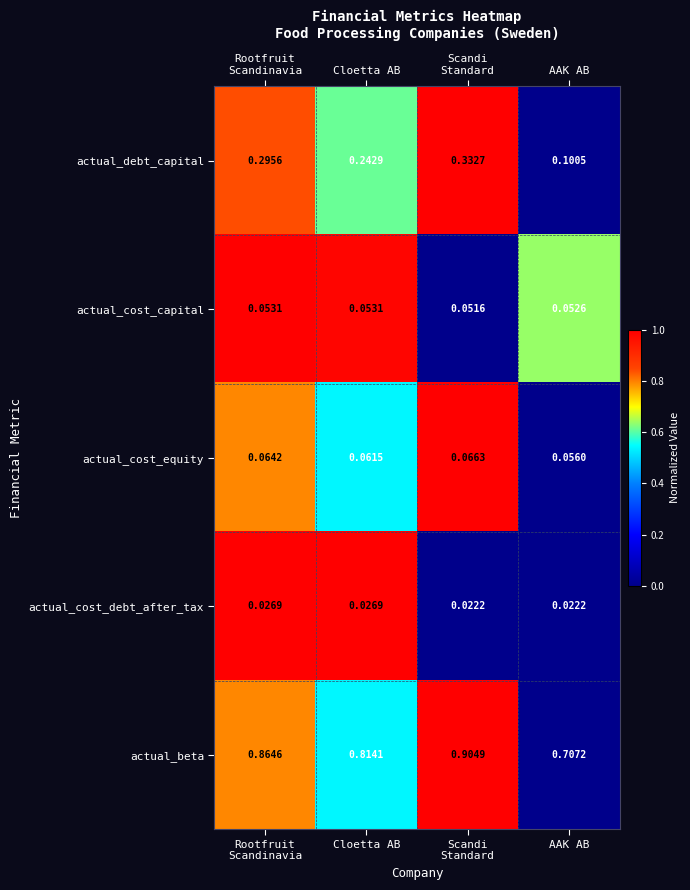

Which series changed the most between Cloetta AB and AAK AB?

actual_debt_capital